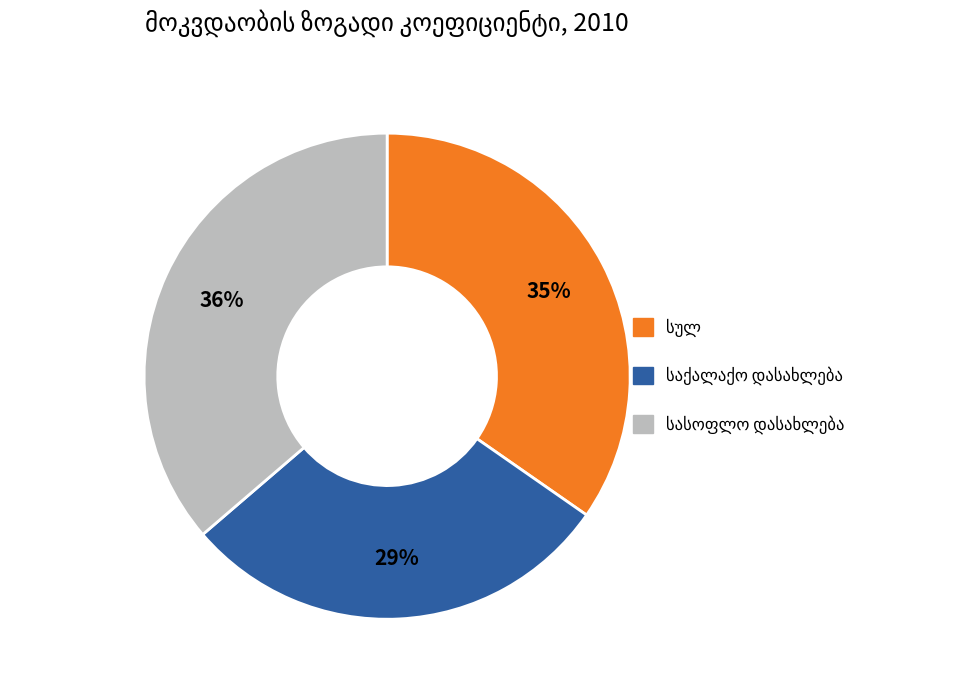

To the nearest percent, what is the average slice percentage?

33%